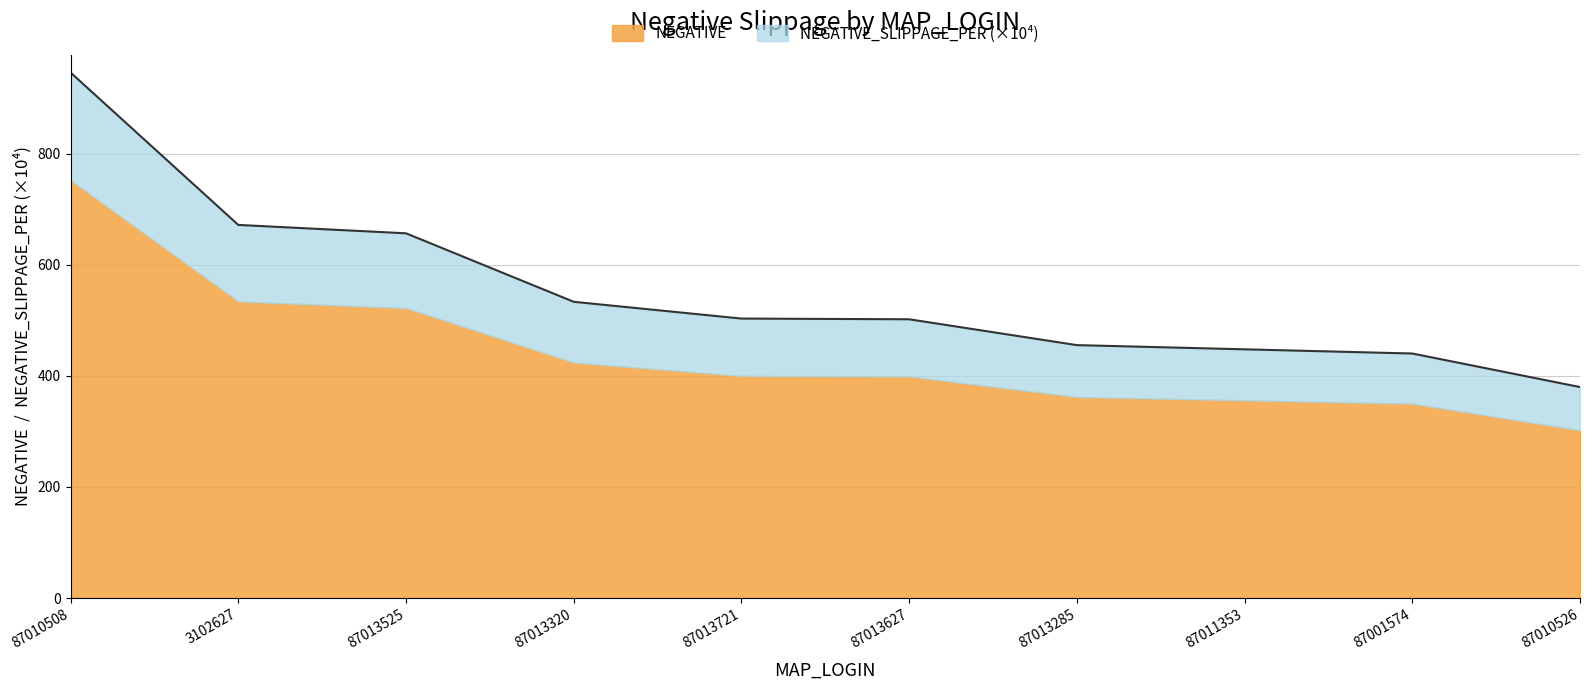

List the labels in order of value, smallest first.

87010526, 87001574, 87011353, 87013285, 87013627, 87013721, 87013320, 87013525, 3102627, 87010508